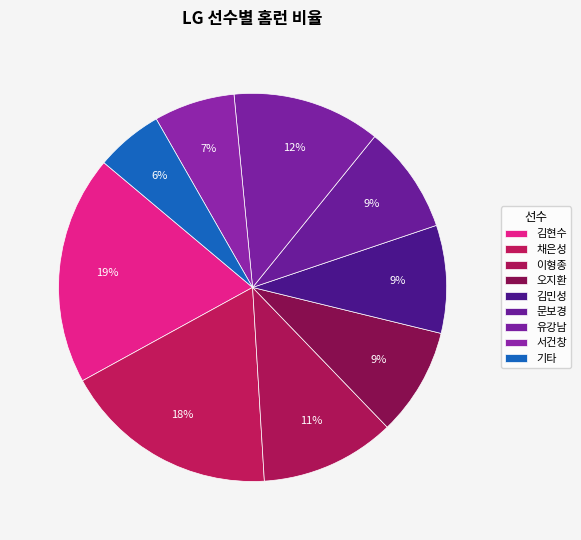

How many slices are in this pie chart?

9